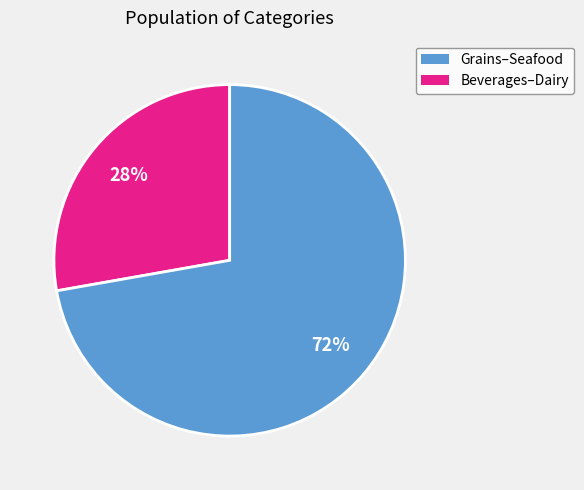

Is there any slice that represents more than half of the pie?

Yes